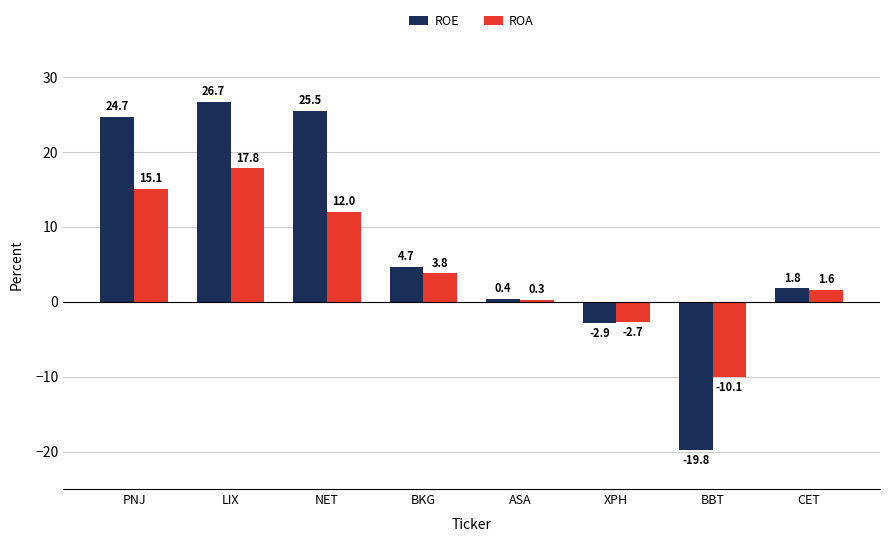

What is the value of the ROA bar at the 5th from the left?

0.3